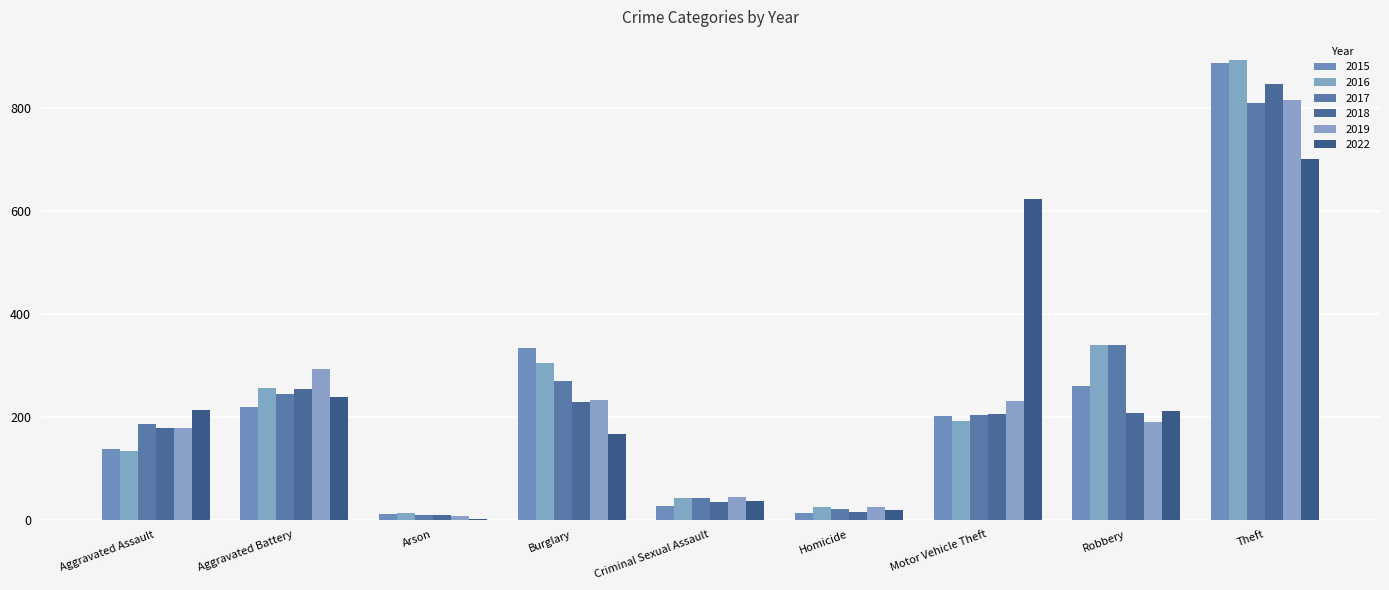

Which category has the highest value across all series?

Theft